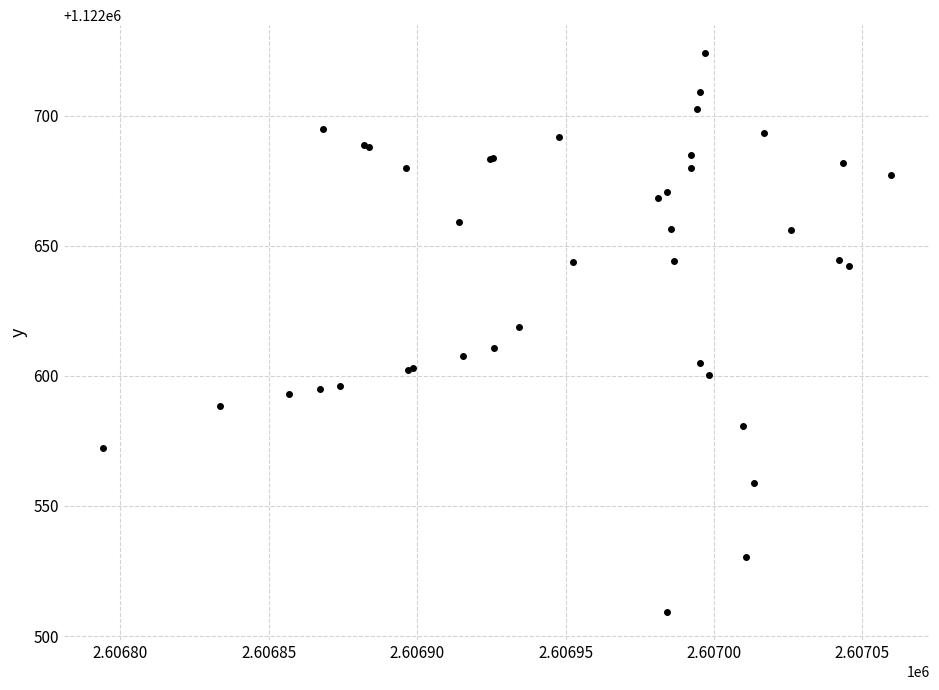

What Y value in the scatter plot is closest to 1122616?

1122618.7